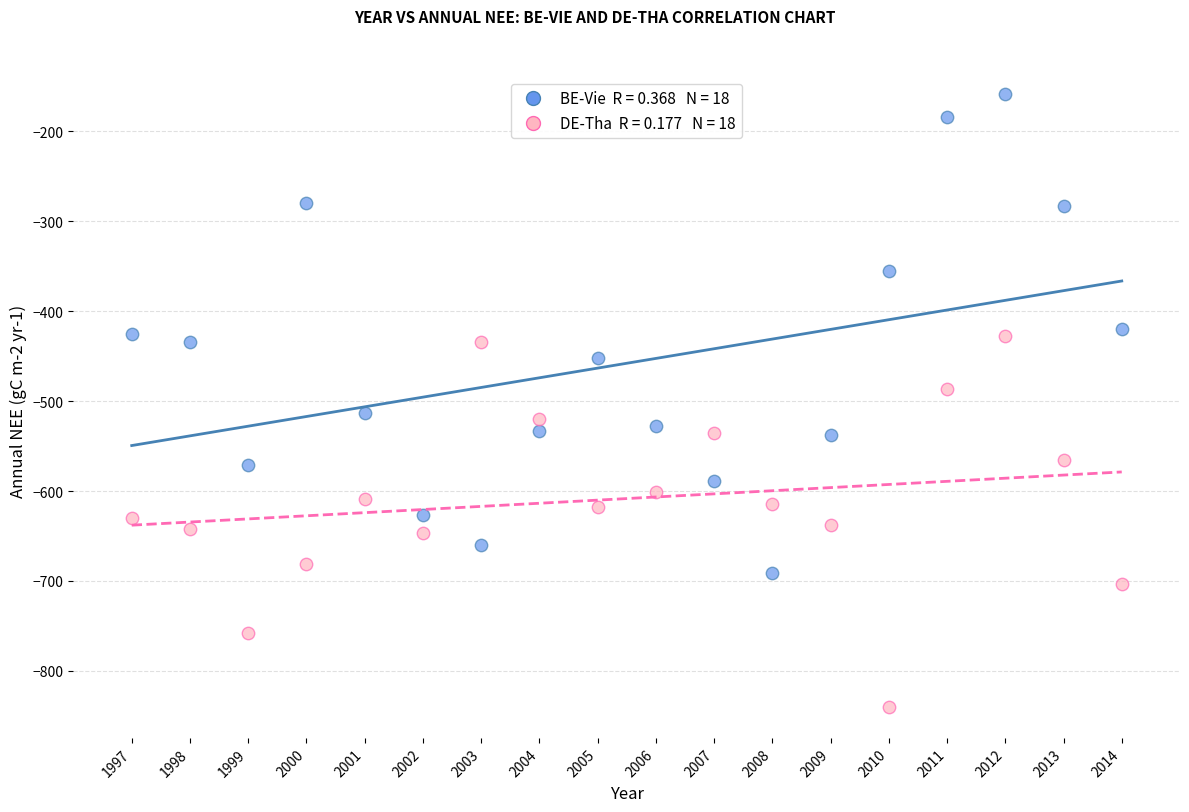

Across all data points, what is the range of X values (max minus min)?

17.0